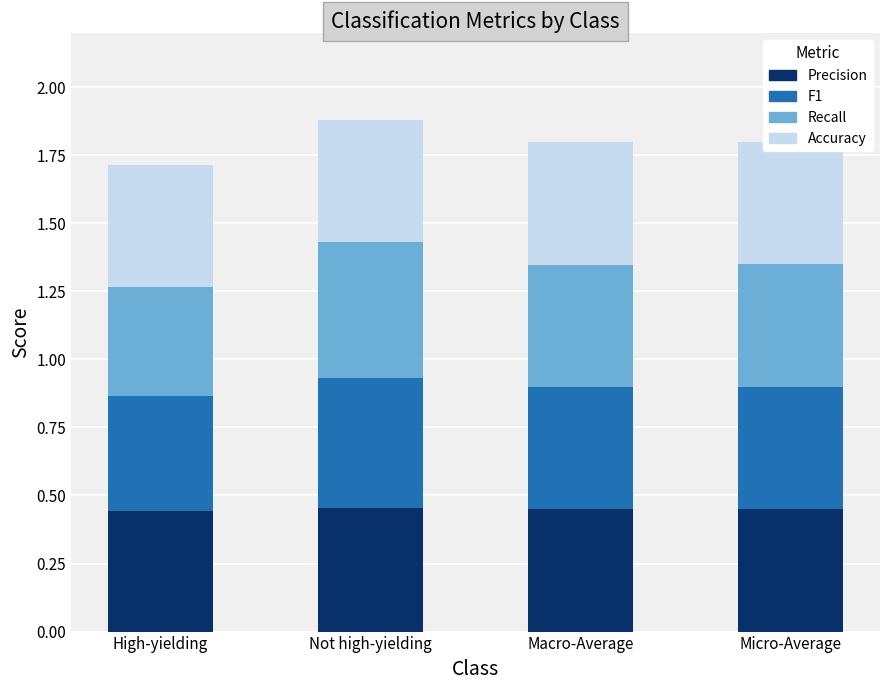

What is the value of the Precision bar at the 1st from the left?

0.4